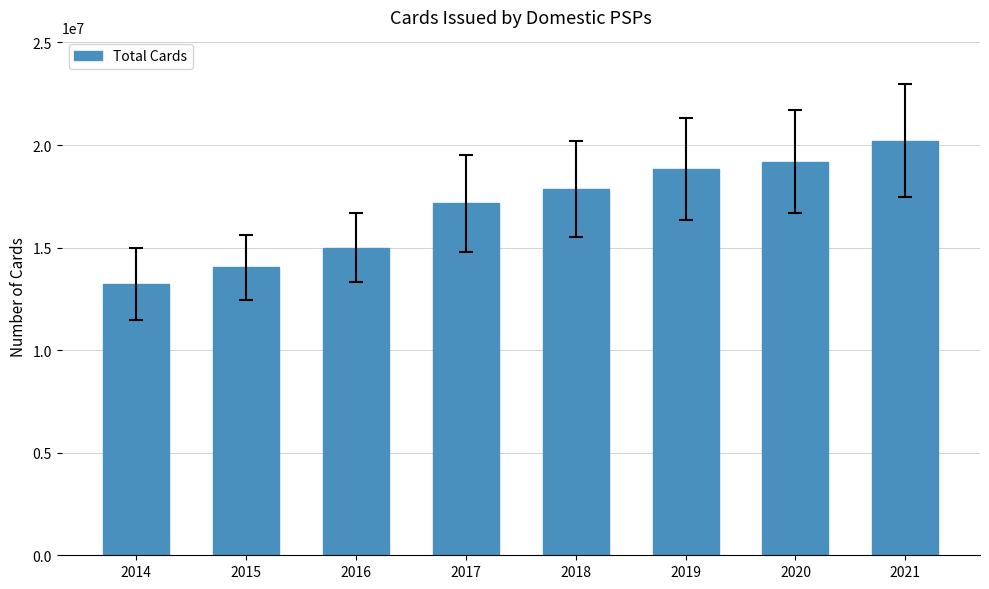

At which category does the chart reach its peak across all series?

2021